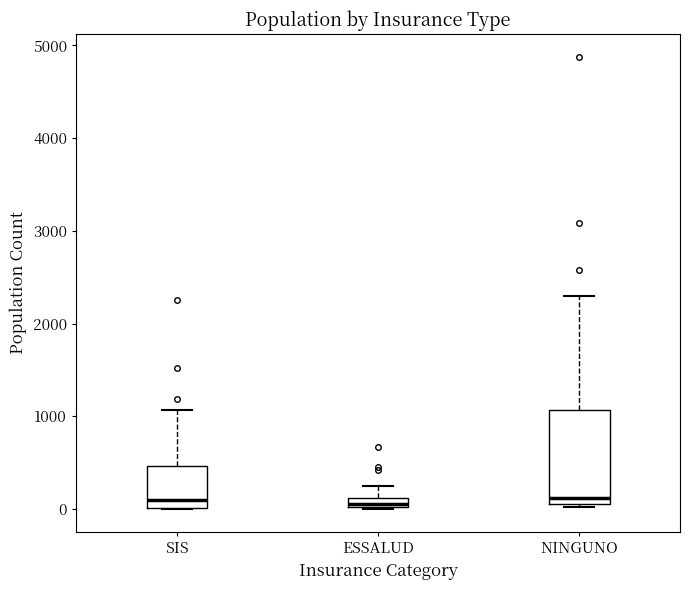

Comparing the boxes themselves (not the whiskers), which one is the tallest?

NINGUNO